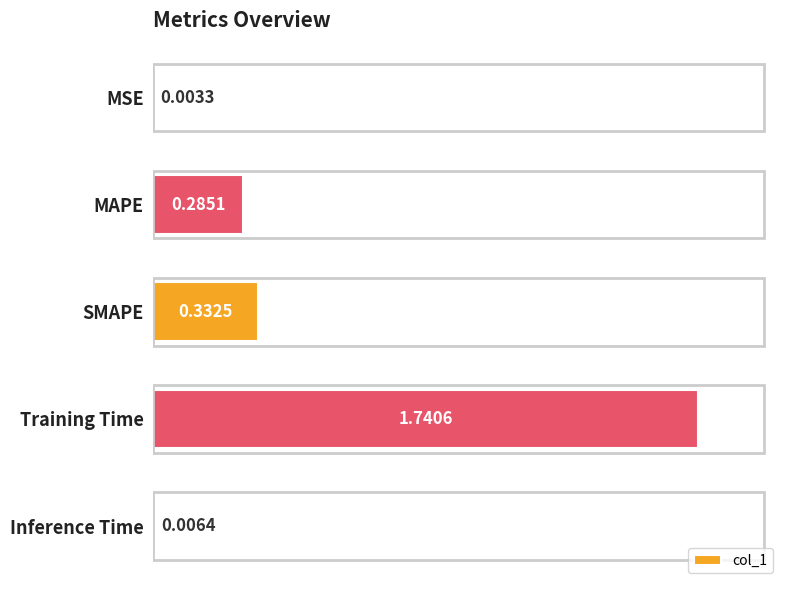

Where is the data nearest to the value 0?

MSE